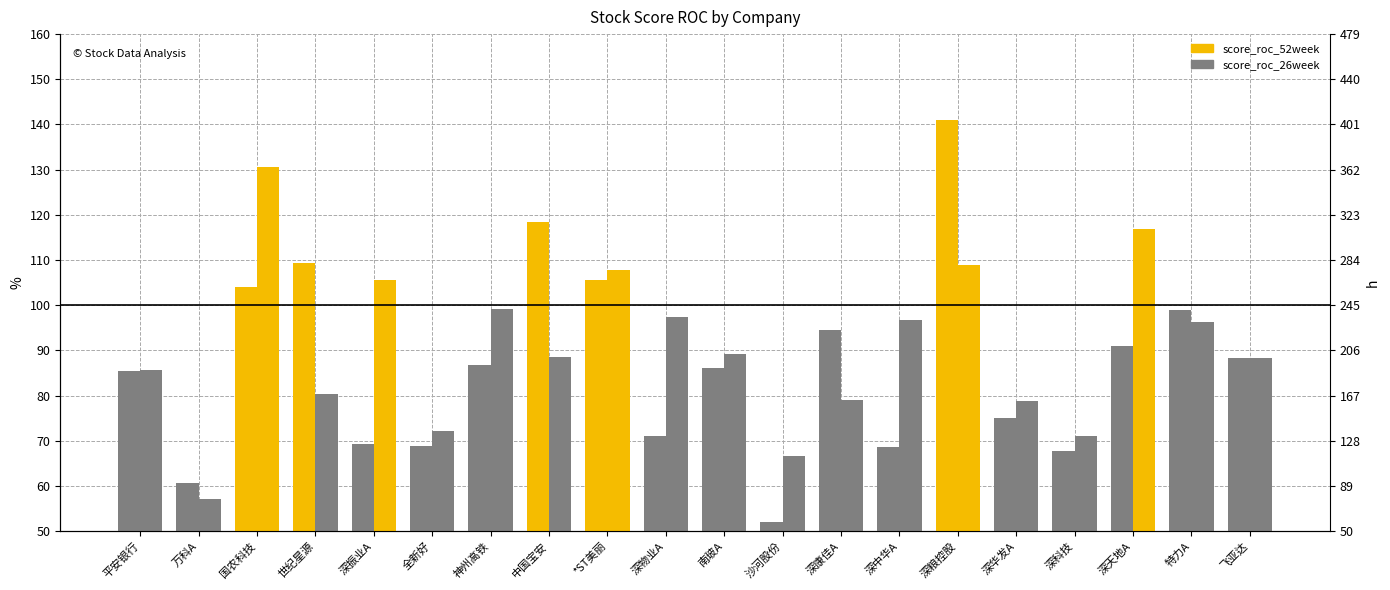

How many groups of bars are there?

20